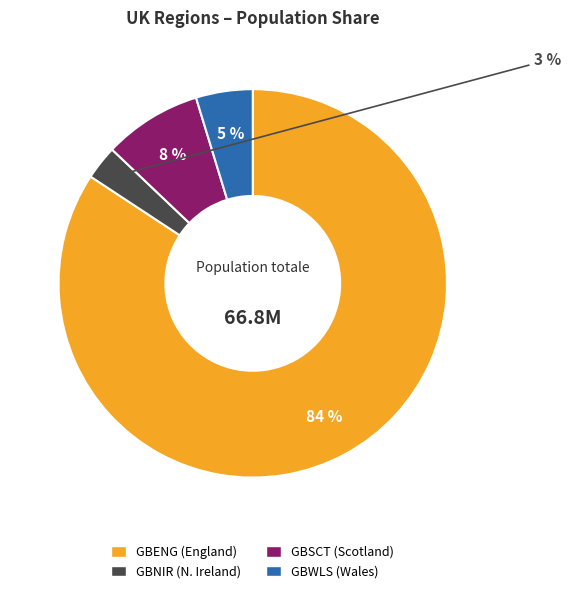

Which category has the biggest portion of the pie?

GBENG